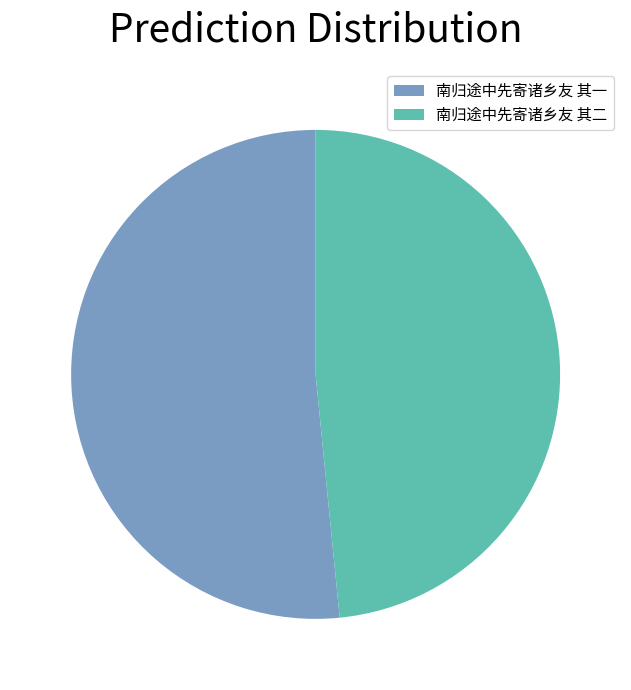

Is it true that 南归途中先寄诸乡友 其二 is 62% of the pie?

False